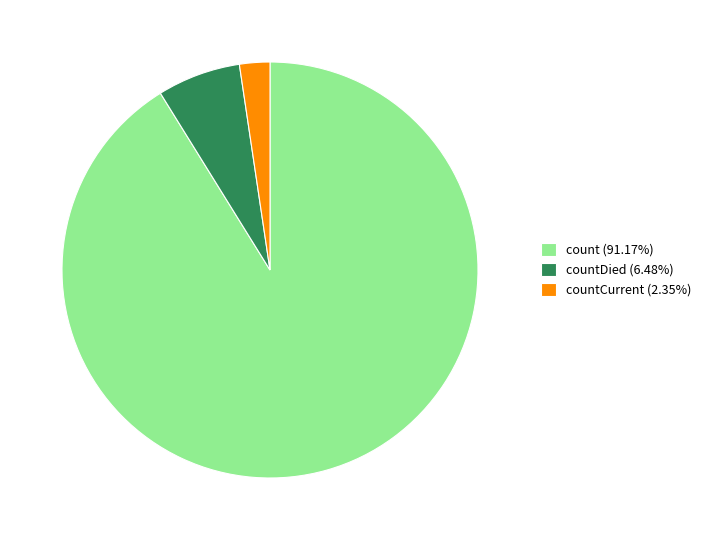

Is there a majority slice in this chart?

Yes